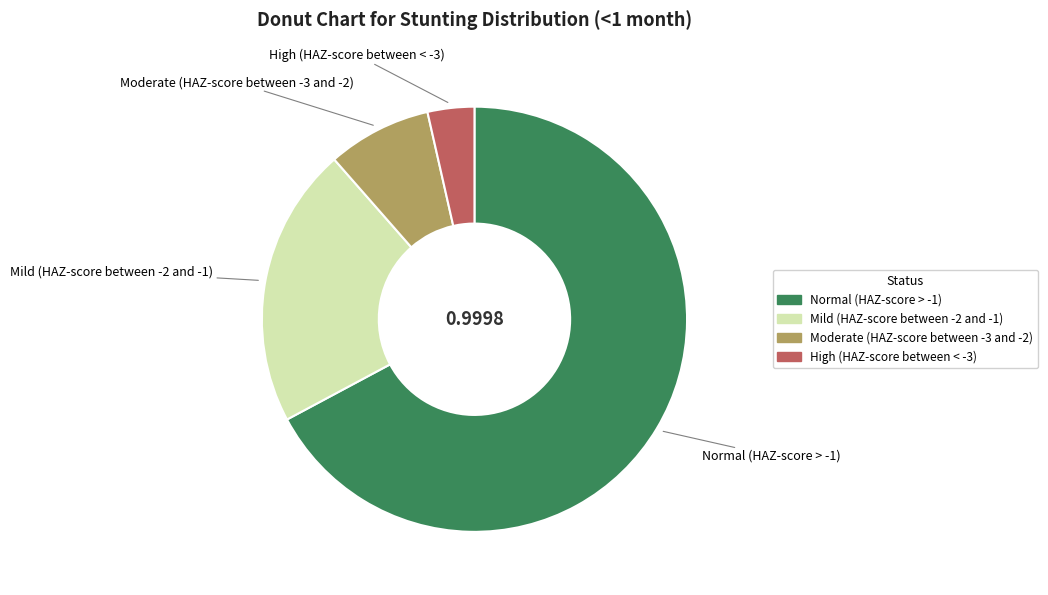

Rank the categories by value from lowest to highest.

High (HAZ-score between < -3), Moderate (HAZ-score between -3 and -2), Mild (HAZ-score between -2 and -1), Normal (HAZ-score > -1)